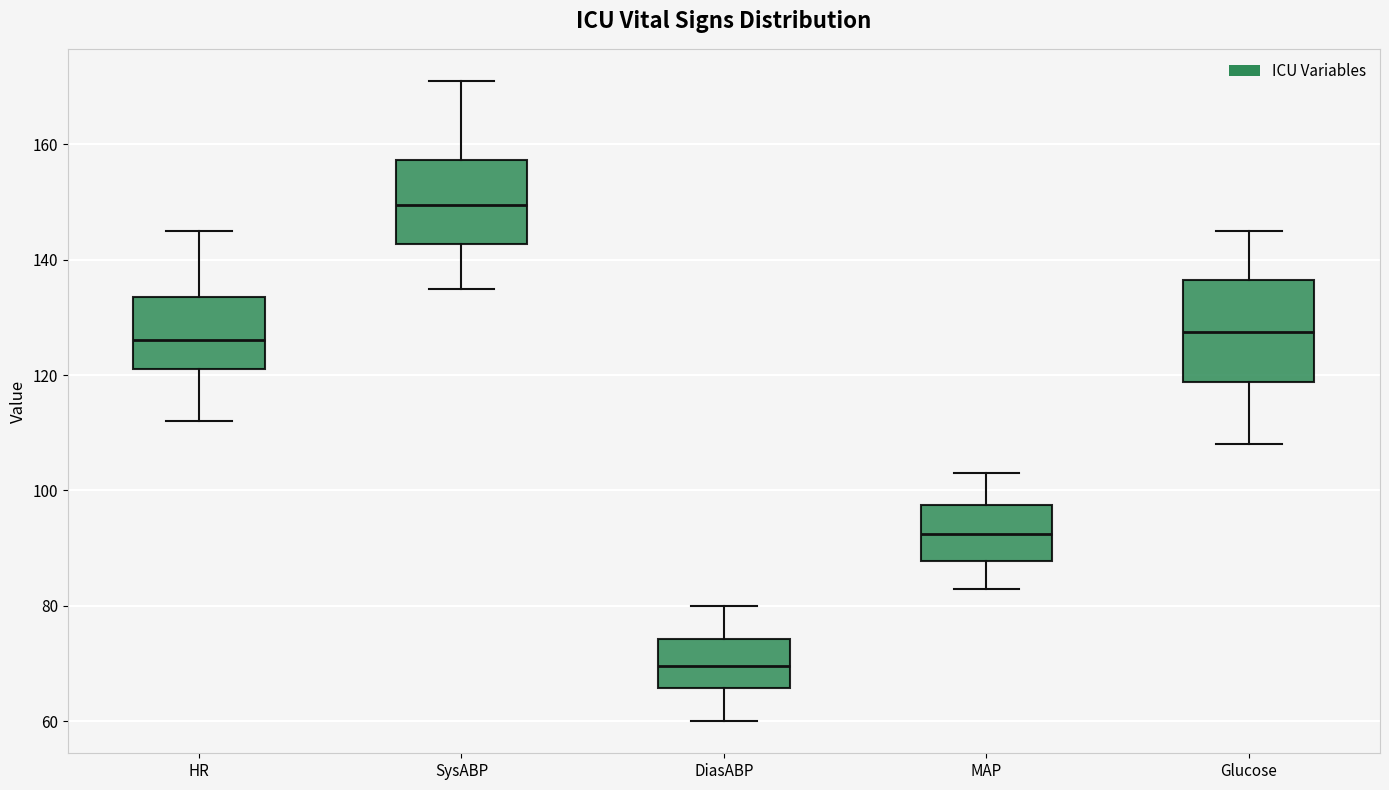

Reading left to right, transcribe this box plot: for each box, give where its median line is, the range the box spans, and where its two whiskers end, as read against the y-axis. The values are not printed on the chart, so give them approximately, as read against the axis.

HR: median 126, box 122 to 134, whiskers 112 to 146
SysABP: median 150, box 142 to 158, whiskers 136 to 172
DiasABP: median 70, box 66 to 74, whiskers 60 to 80
MAP: median 92, box 88 to 98, whiskers 84 to 104
Glucose: median 128, box 118 to 136, whiskers 108 to 146